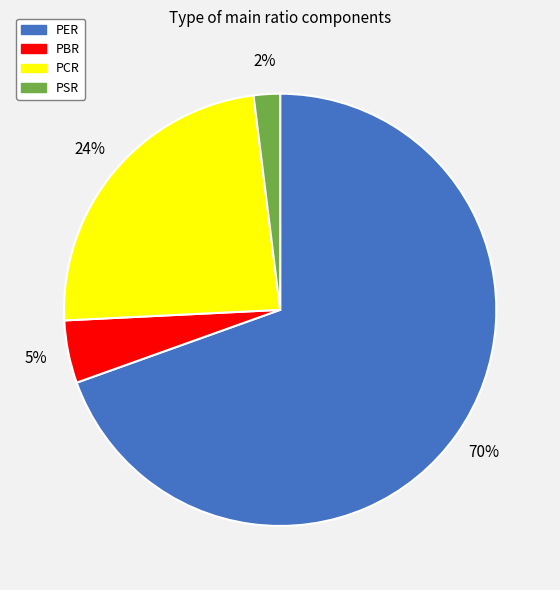

How many slices are in this pie chart?

4